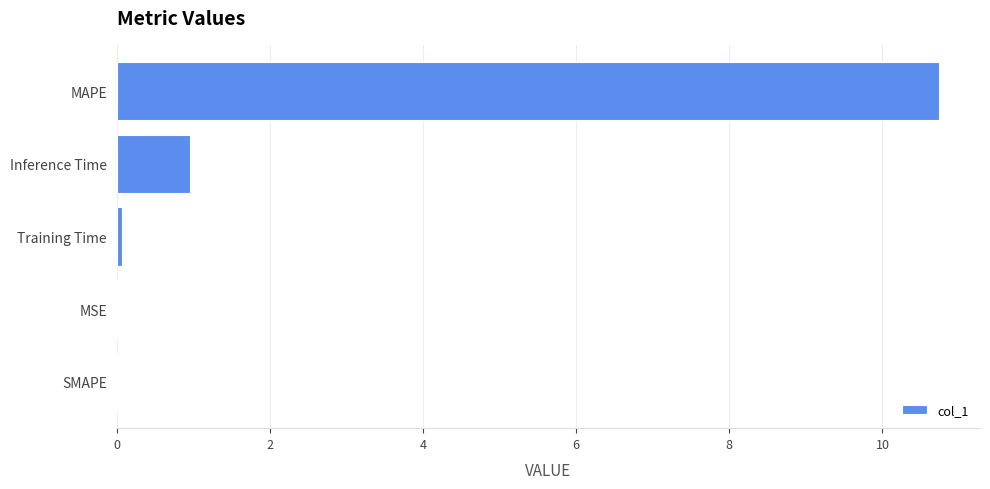

True or false: the data shows 3.0 at MAPE.

False